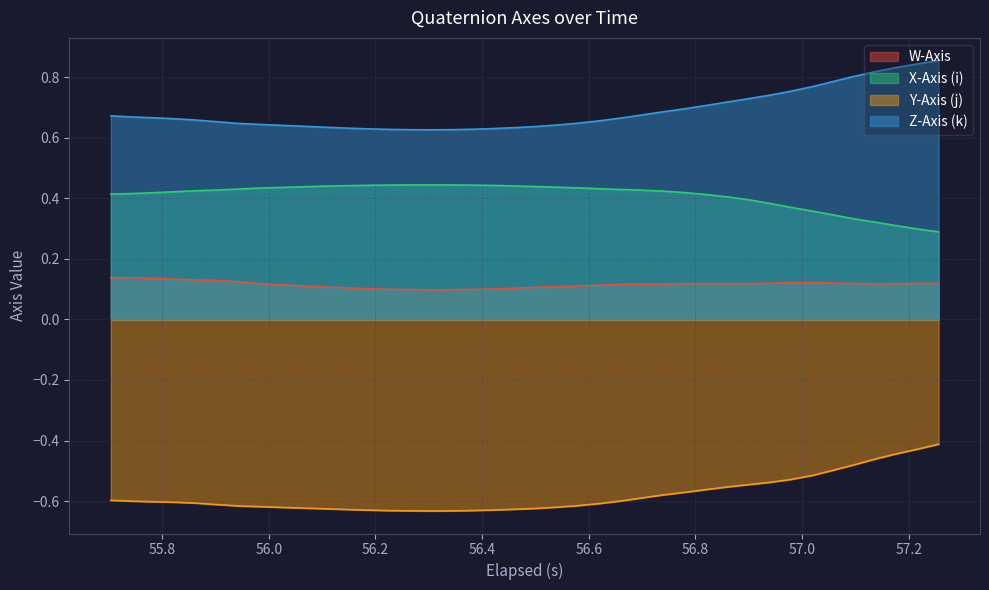

What are all the series names shown in the legend?

W-Axis, X-Axis (i), Y-Axis (j), Z-Axis (k)